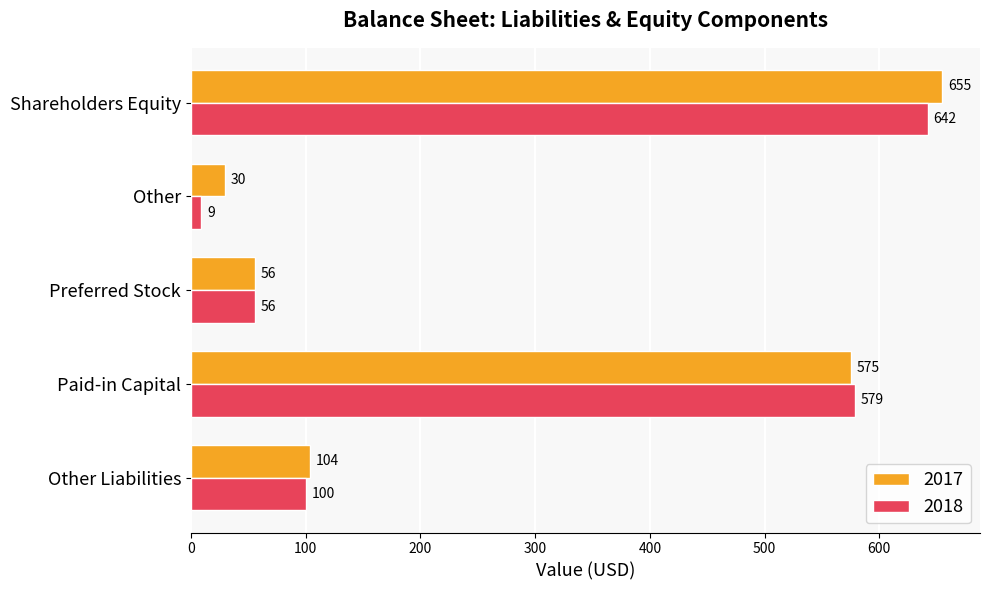

What is the average value of the 2018 series?

277